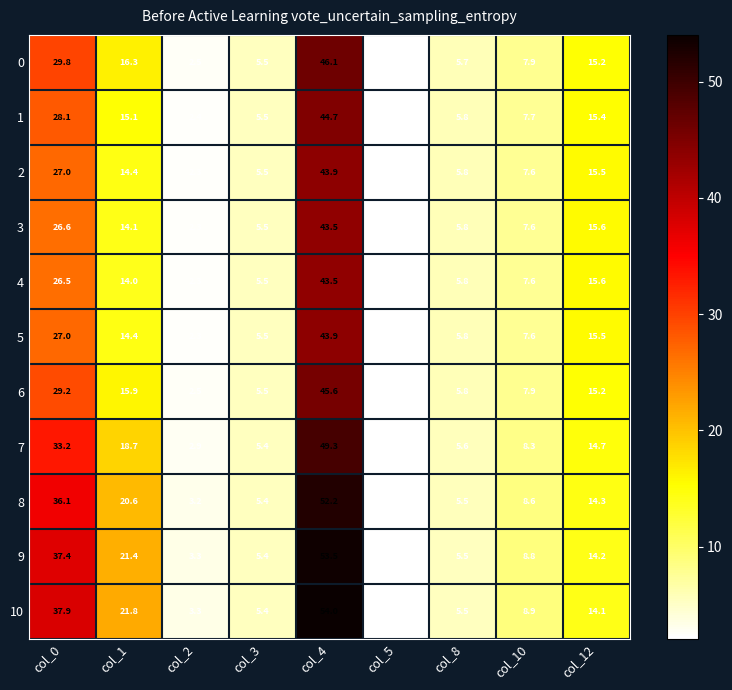

Is it true that 7 equals 14.7 at col_12?

True